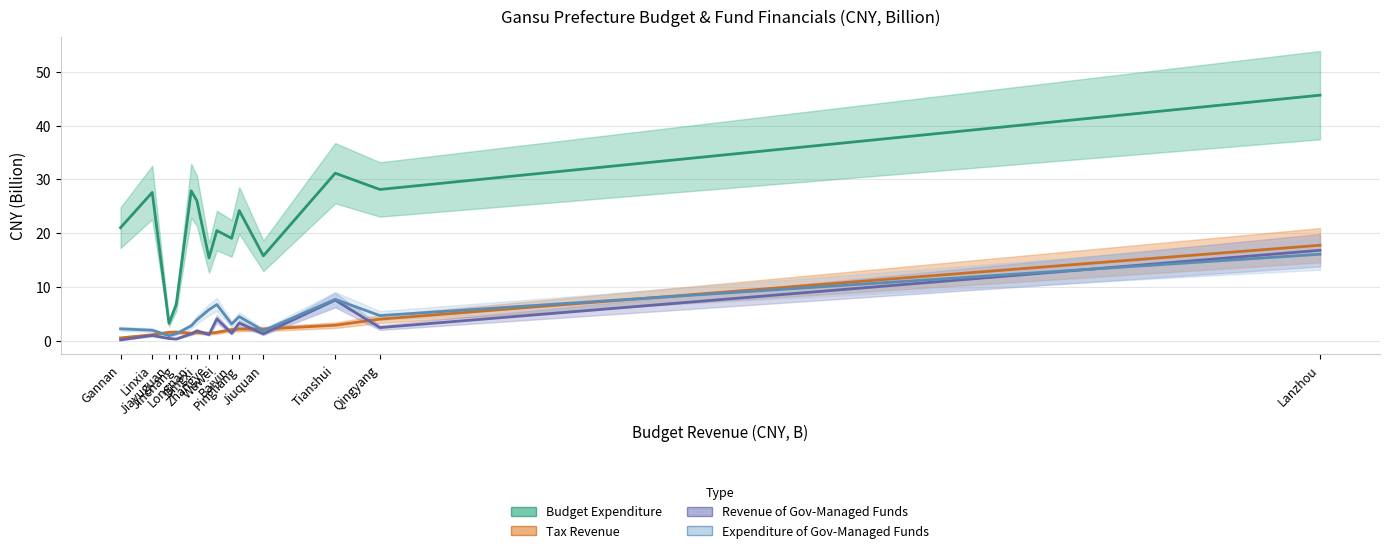

True or false: Revenue of Gov-Managed Funds has a value of 22.5 at Lanzhou.

False